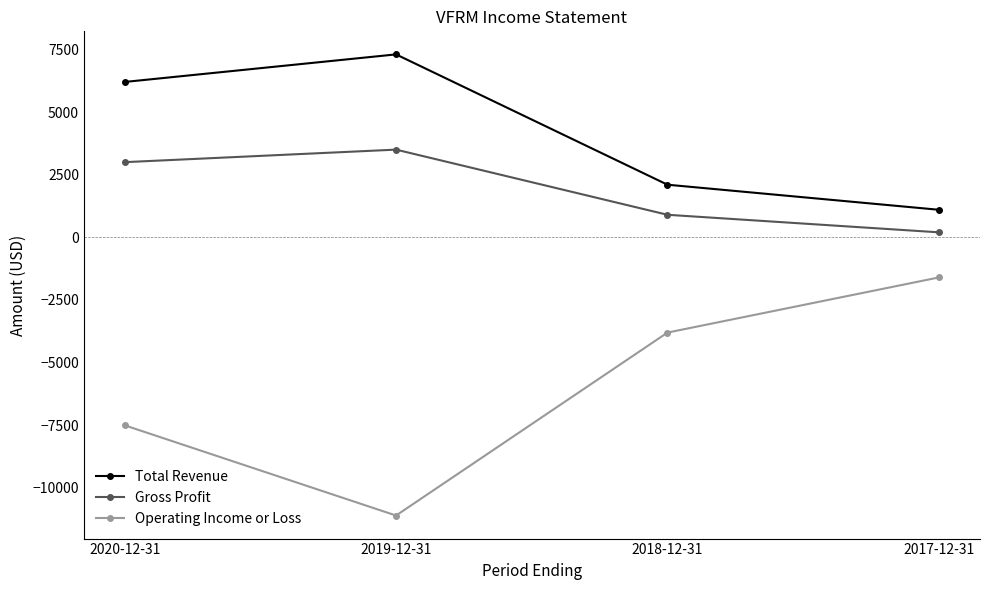

What position from the left is 2020-12-31?

1